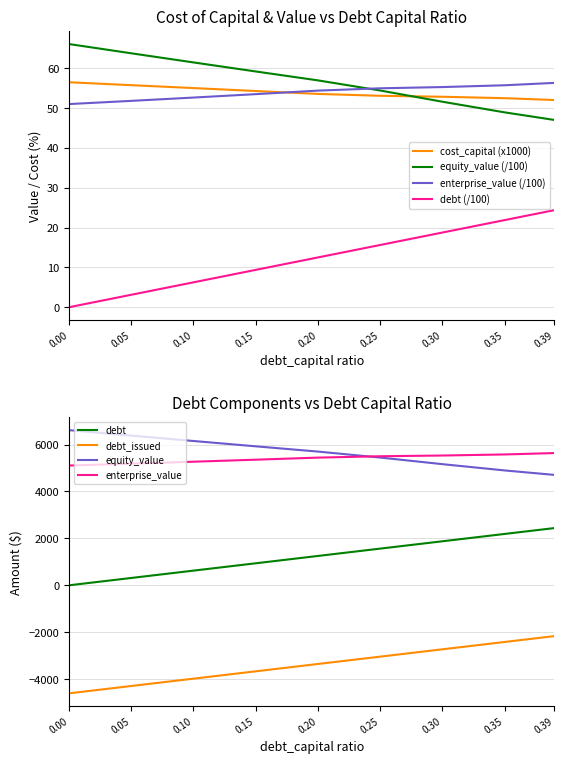

Is the value of enterprise_value (/100) at 0.35 greater than the value of debt (/100) at 0.35?

Yes